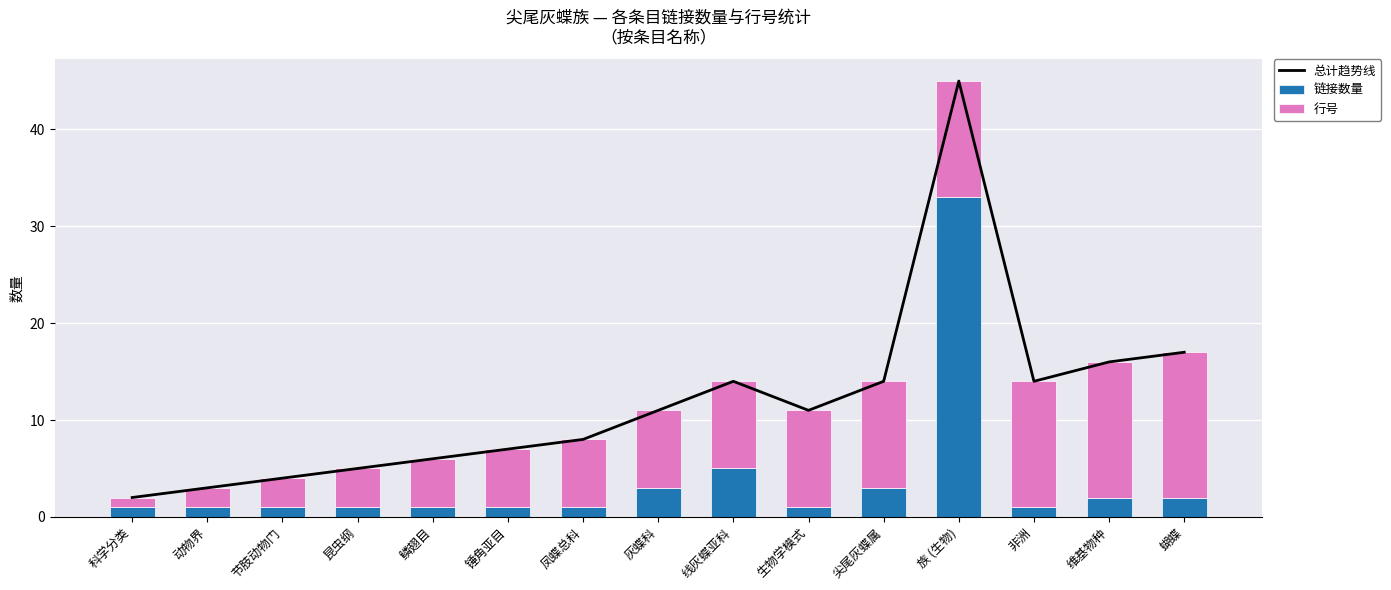

Which series has the widest spread of values?

总计趋势线